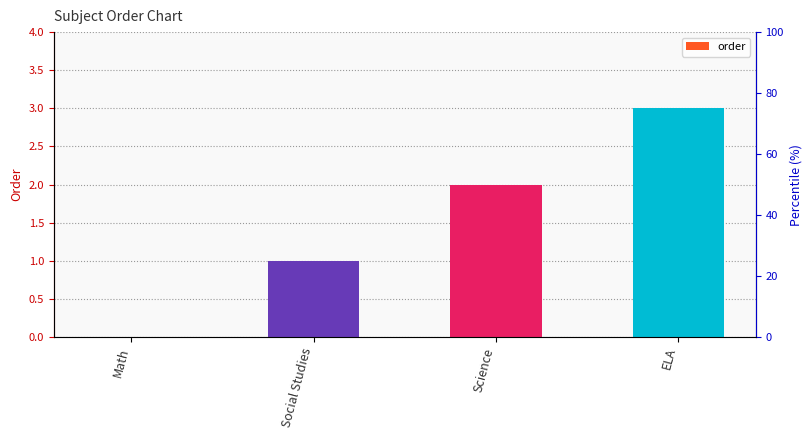

What position from the left is Social Studies?

2